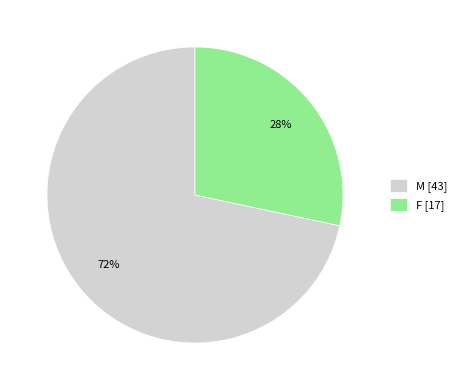

Does F represent more than half of the total?

No